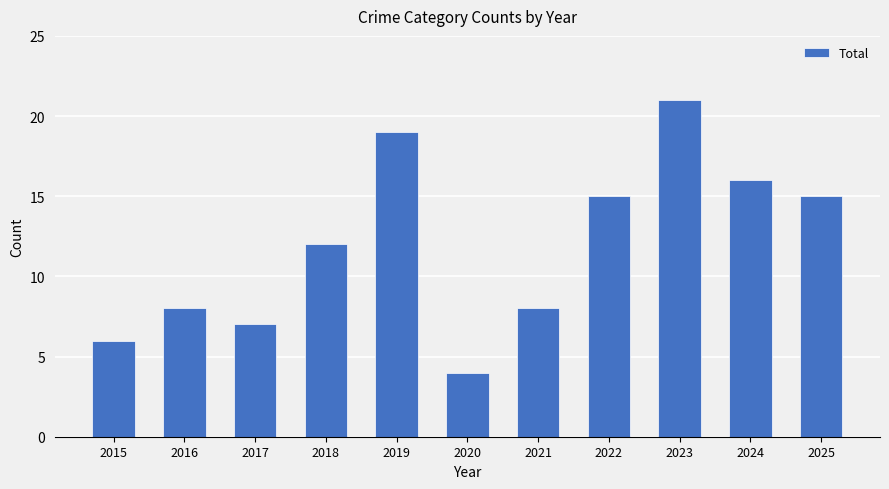

Is it true that the value at 2018 is 19?

False